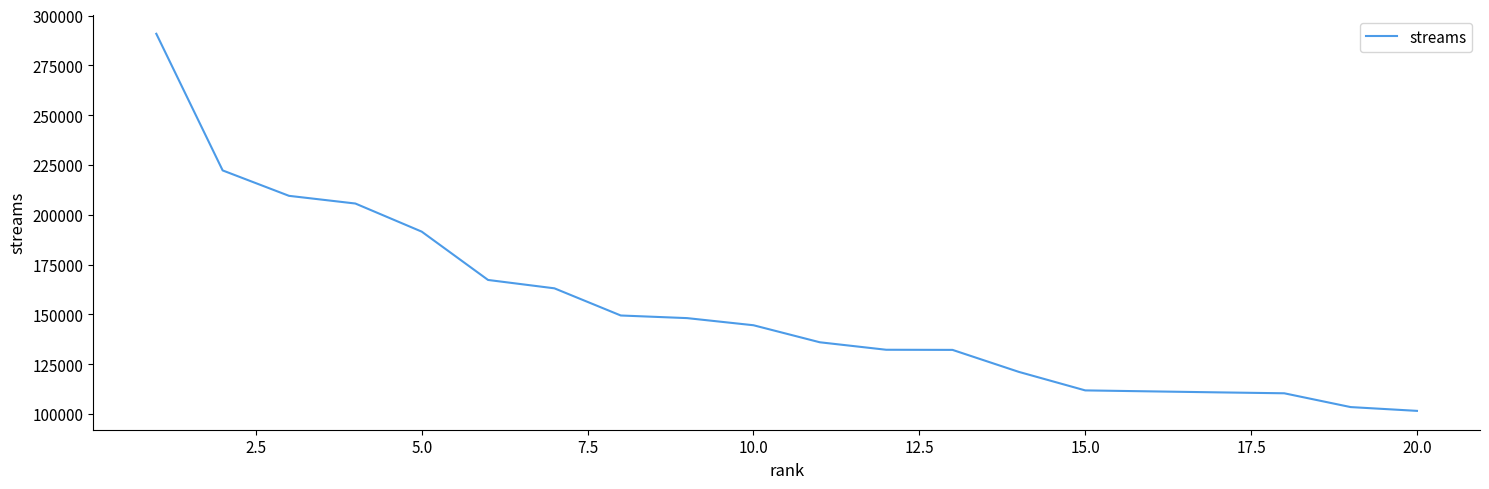

What is the difference between the maximum and minimum values?

189323